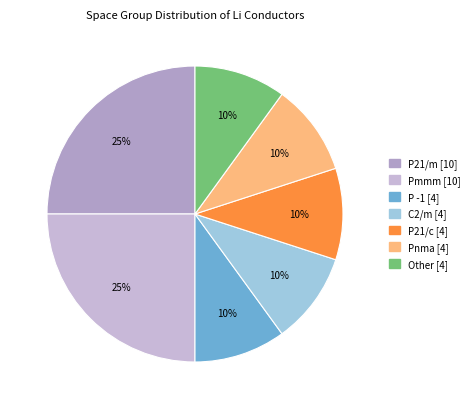

How many slices are in this pie chart?

7